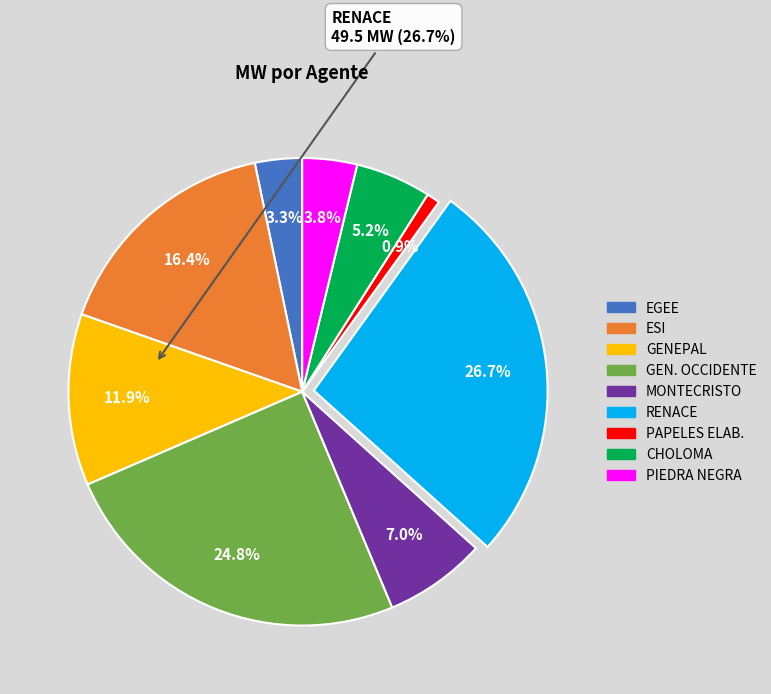

Is there any slice that represents more than half of the pie?

No